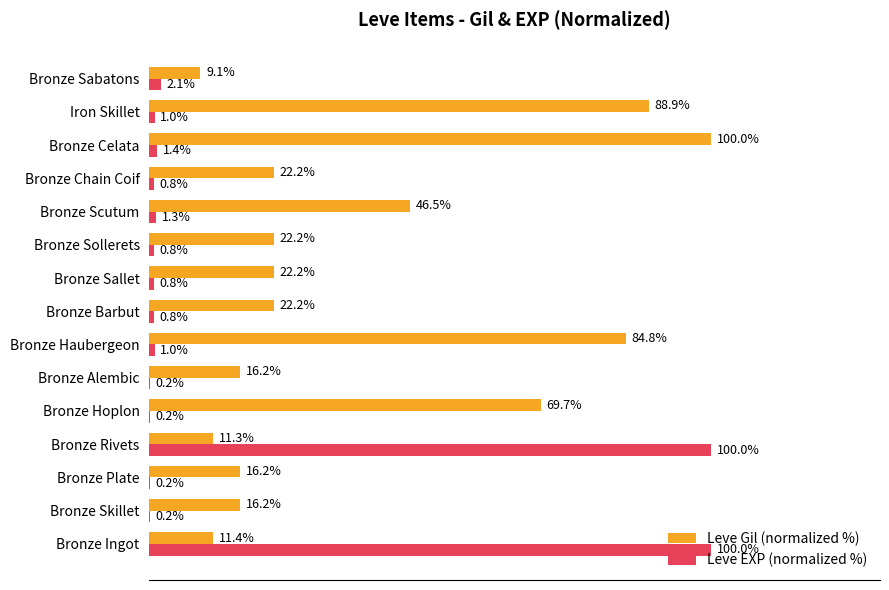

Which series changed the most between Bronze Haubergeon and Bronze Celata?

Leve Gil (normalized %)